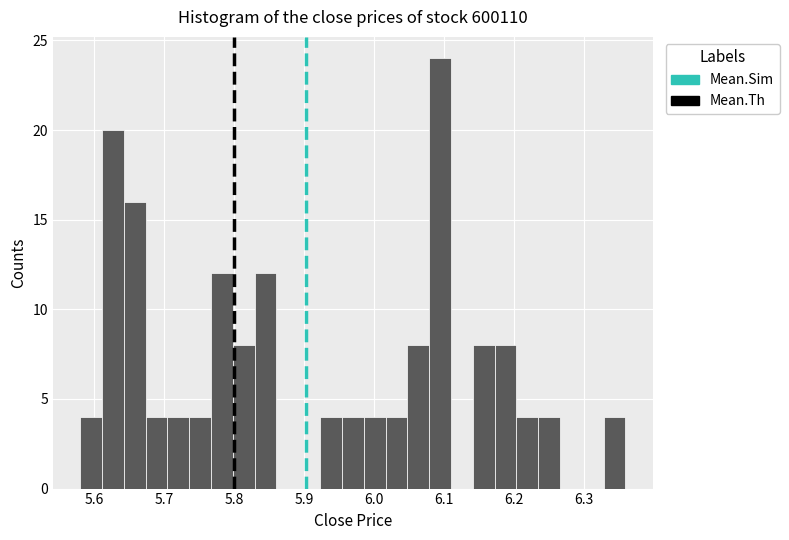

Around what value on the x-axis is the tallest bar? Give the approximate position of its centre, as read against the axis.

6.09